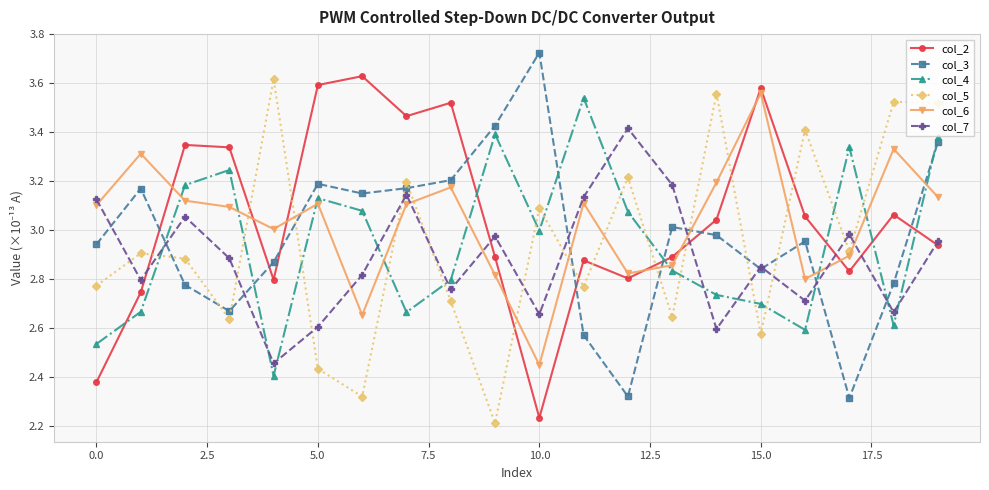

True or false: col_5 has more than 1 points higher than both neighbors.

True